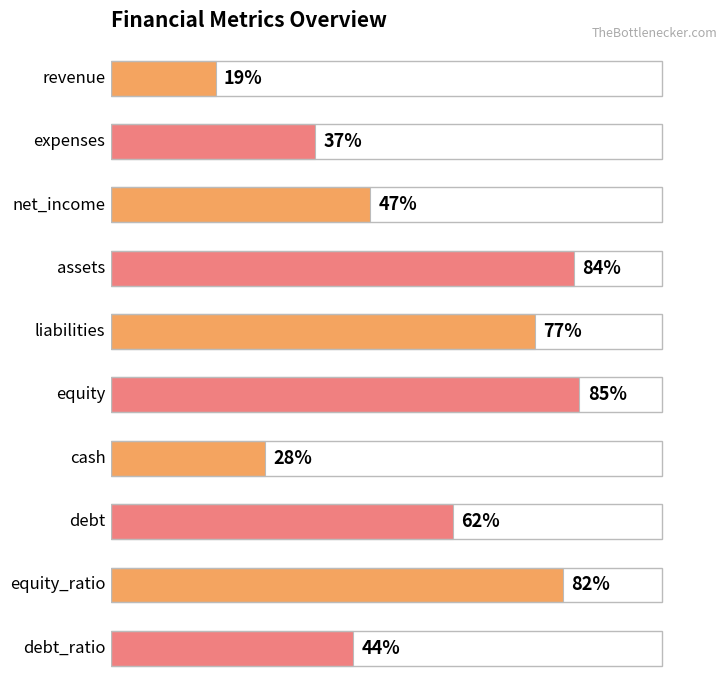

Does the chart contain any negative values?

No